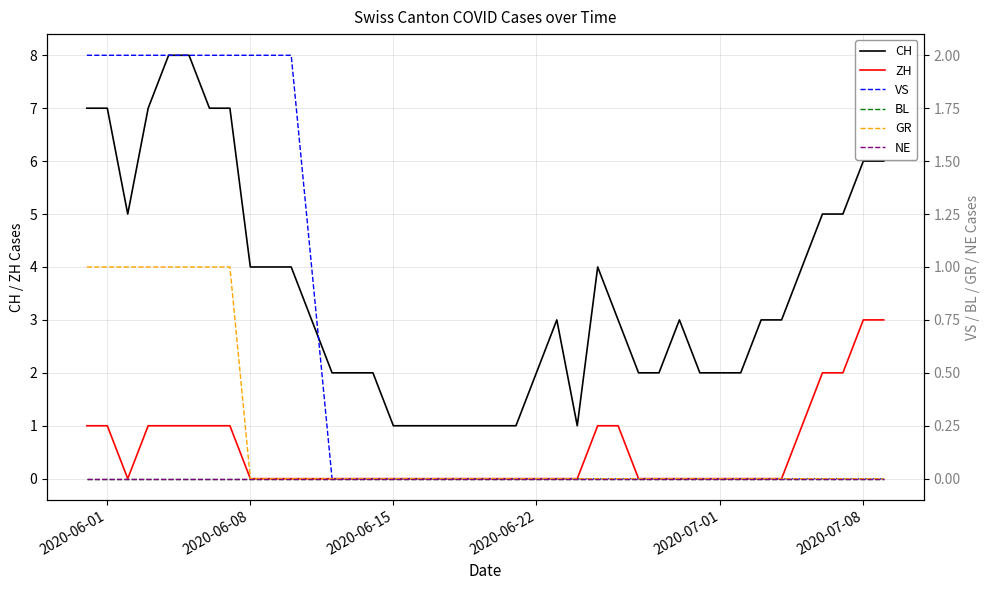

How many values in the VS series exceed 0?

12